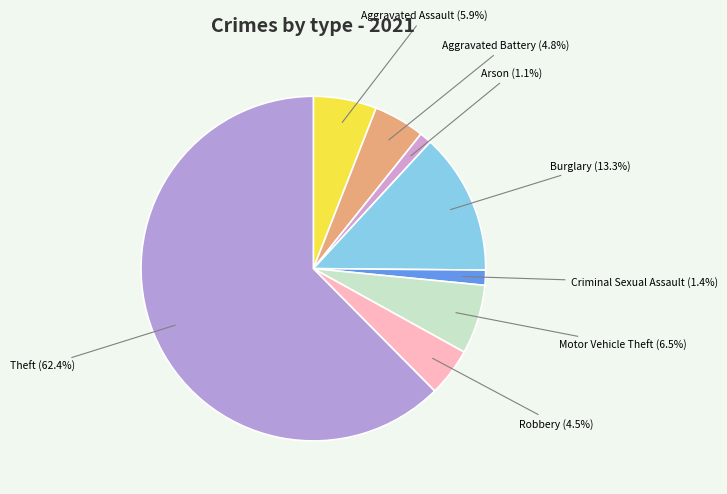

Does Criminal Sexual Assault represent more than half of the total?

No